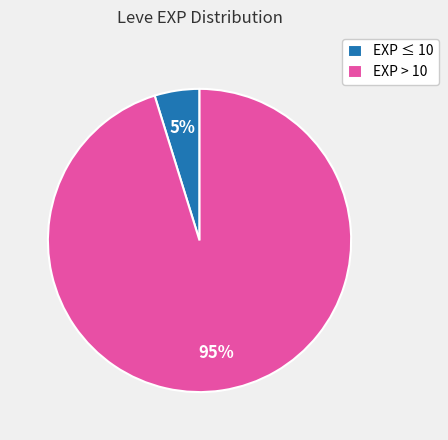

Is it true that EXP > 10 is 95% of the pie?

True